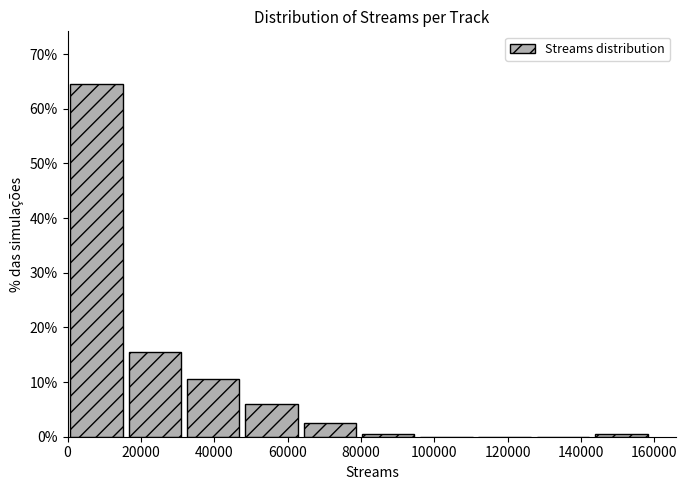

What is the height of the bar covering 16000 to 32000 on the x-axis? Neither the bar edges nor the heights are printed on the chart, so give them approximately, as read against the axes.

16